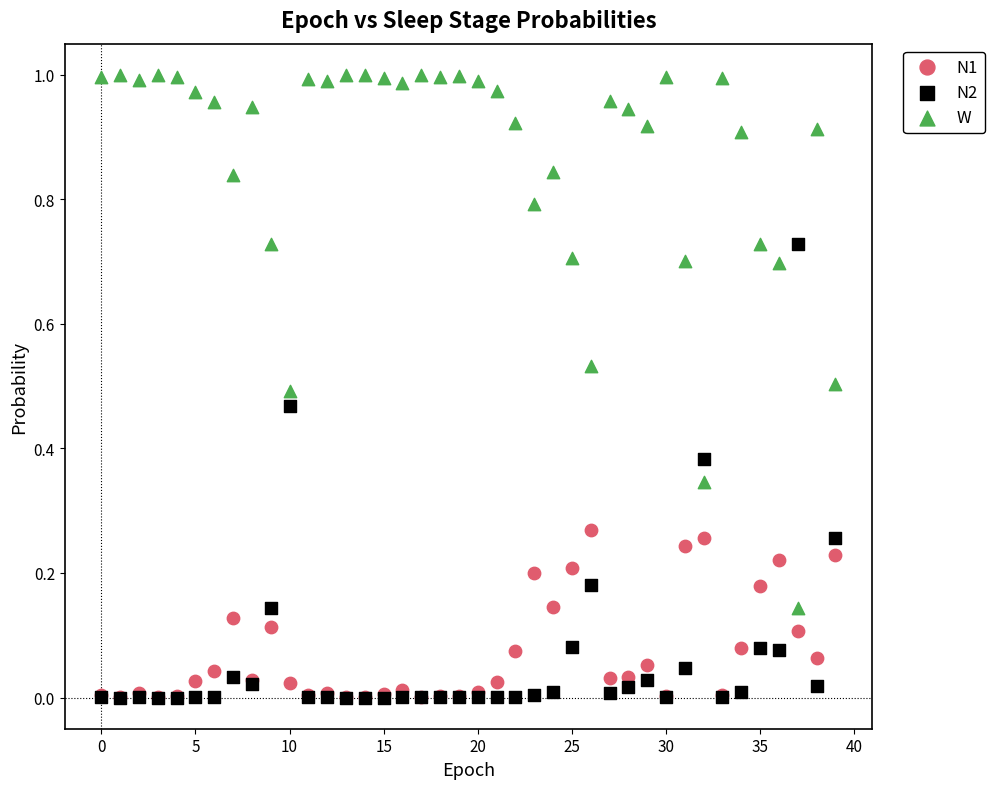

What are all the series names shown in the legend?

N1, N2, W